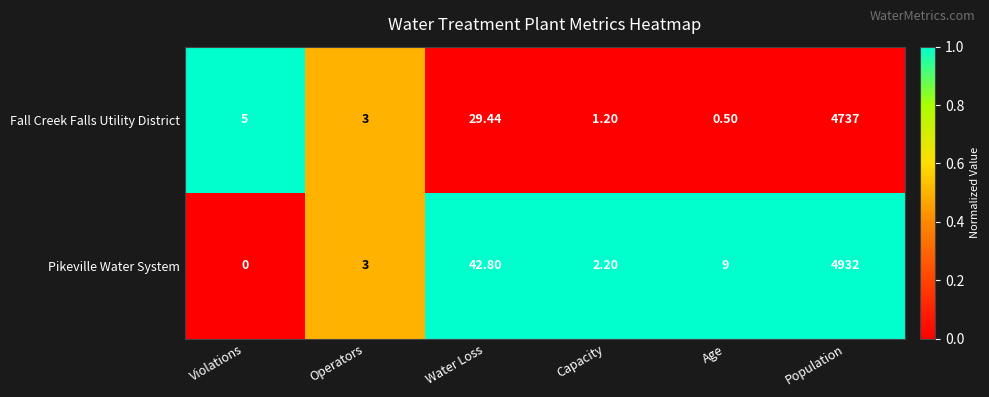

List the series in order of their overall mean, lowest first.

Fall Creek Falls Utility District, Pikeville Water System